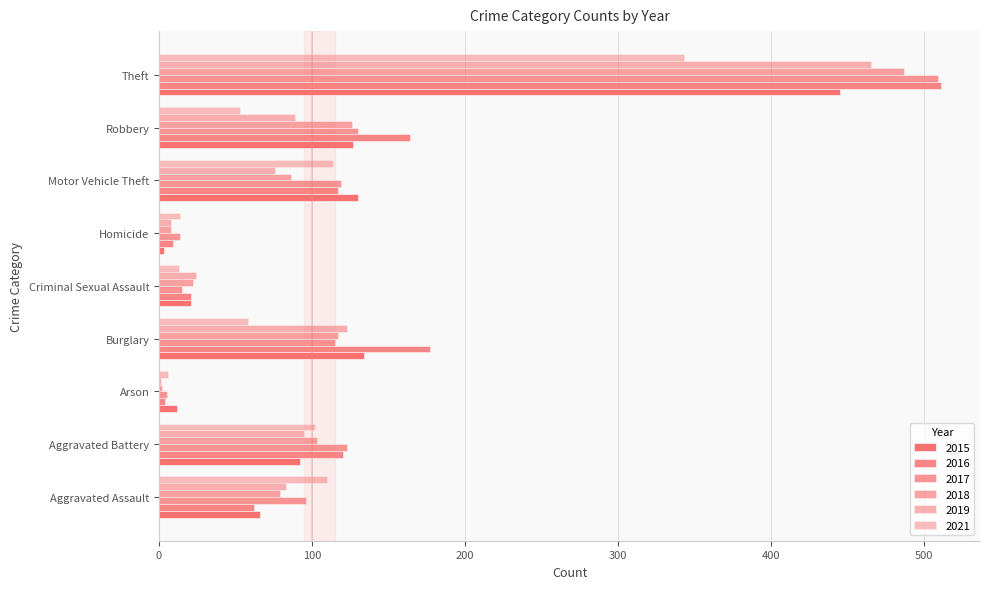

How many categories are shown in the chart?

9